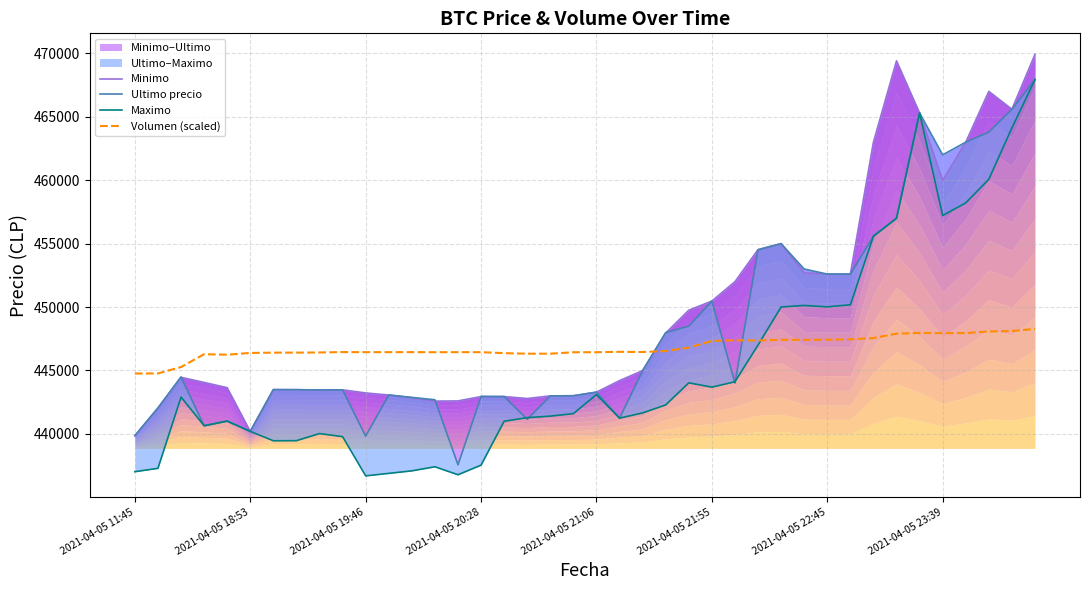

Rank the series at 2021-04-05 21:06 from lowest to highest value.

Ultimo precio, Maximo, Minimo, Volumen (scaled)